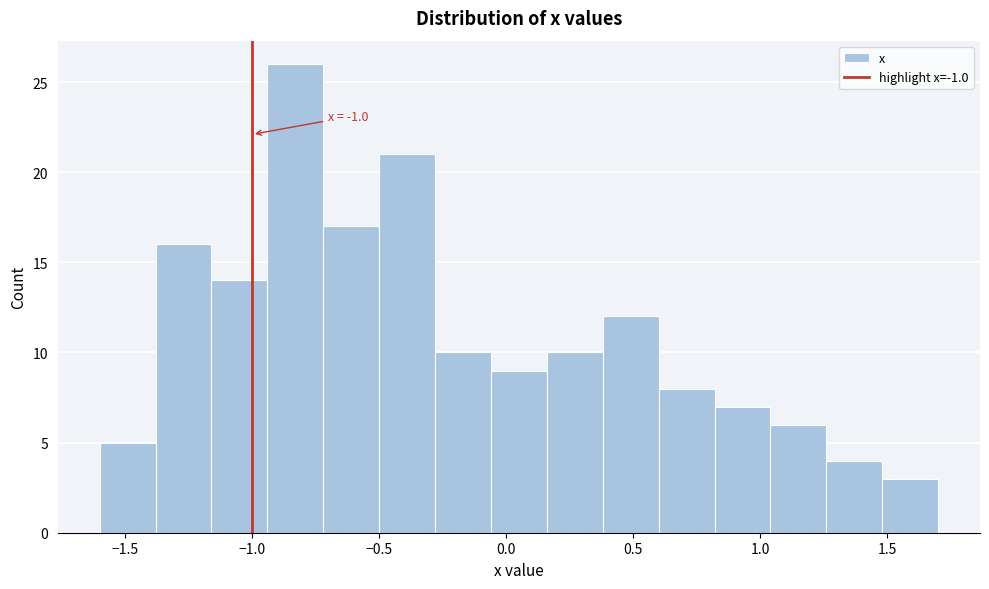

Over which range of the x-axis is the bar tallest?

-0.94 to -0.72